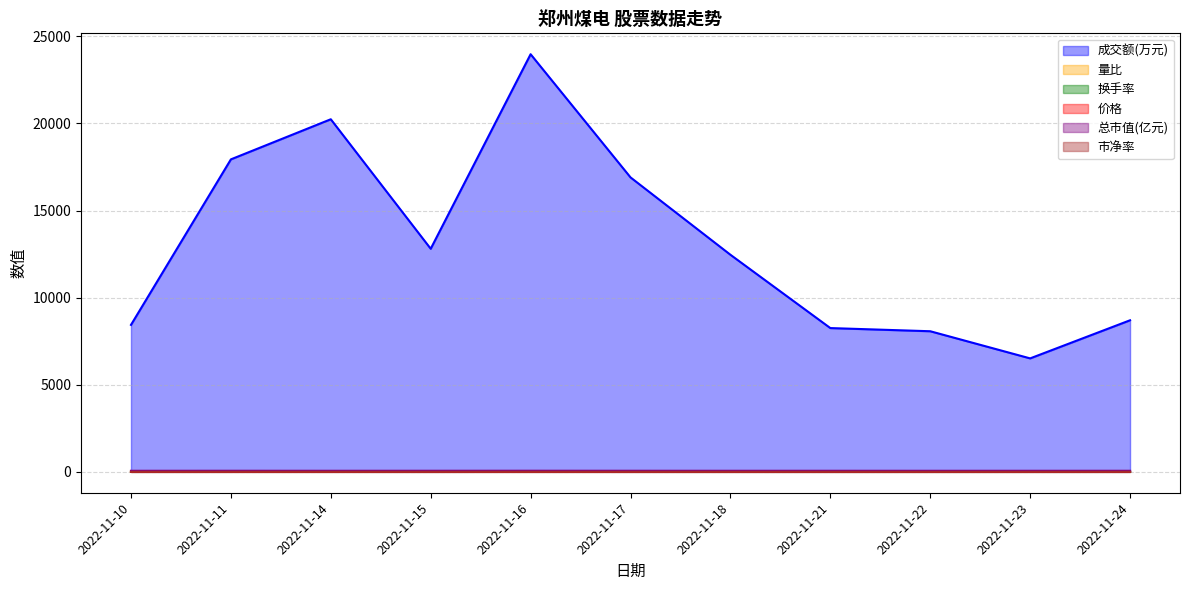

True or false: 市净率 and 总市值(亿元) intersect in this chart.

False